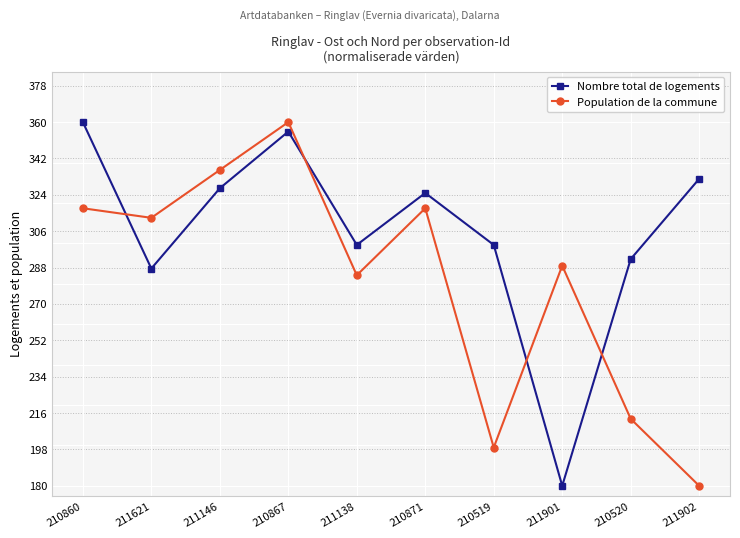

True or false: Nombre total de logements has a value of 299.2 at 210519.

True